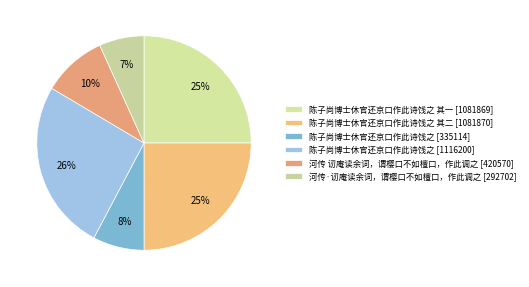

Does any single category account for the majority?

No